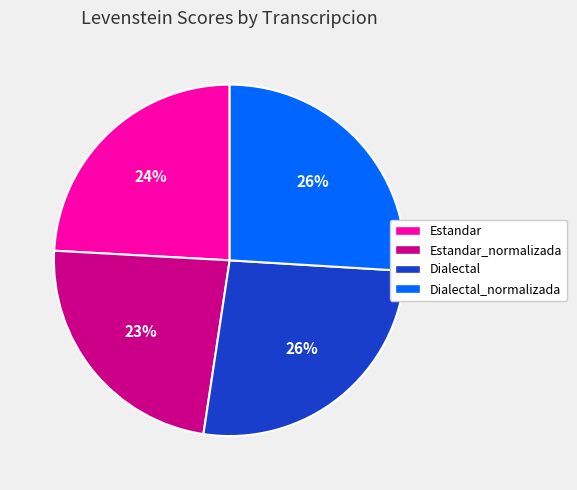

What is the smallest slice in the pie chart?

Estandar_normalizada